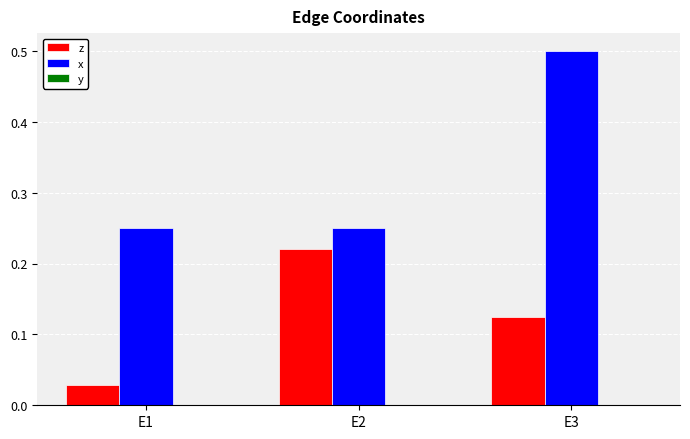

How many z values are between 0 and 1?

3